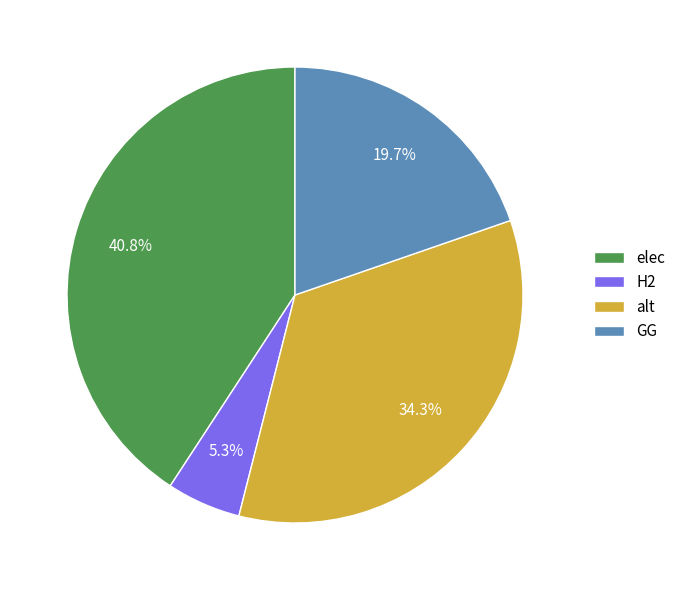

Count the number of slices in the pie.

4